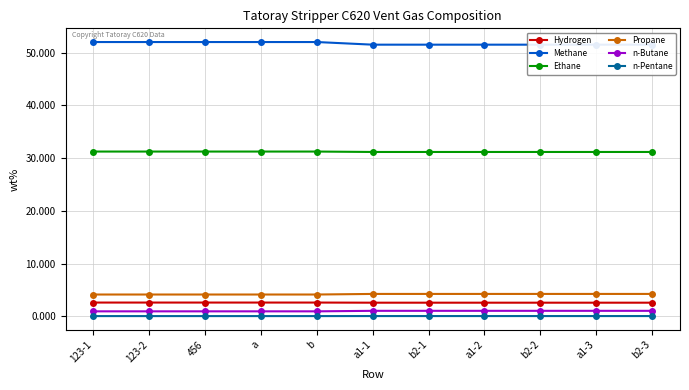

Reading left to right, what are all the values shown in this chart?

Hydrogen: 2.6	2.6	2.6	2.6	2.6	2.6	2.6	2.6	2.6	2.6	2.6
Methane: 52.0	52.0	52.0	52.0	52.0	51.5	51.5	51.5	51.5	51.5	51.5
Ethane: 31.2	31.2	31.2	31.2	31.2	31.2	31.2	31.2	31.2	31.2	31.2
Propane: 4.1	4.1	4.1	4.1	4.1	4.3	4.3	4.3	4.3	4.3	4.3
n-Butane: 1.0	1.0	1.0	1.0	1.0	1.1	1.1	1.1	1.1	1.1	1.1
n-Pentane: 0.1	0.1	0.1	0.1	0.1	0.1	0.1	0.1	0.1	0.1	0.1